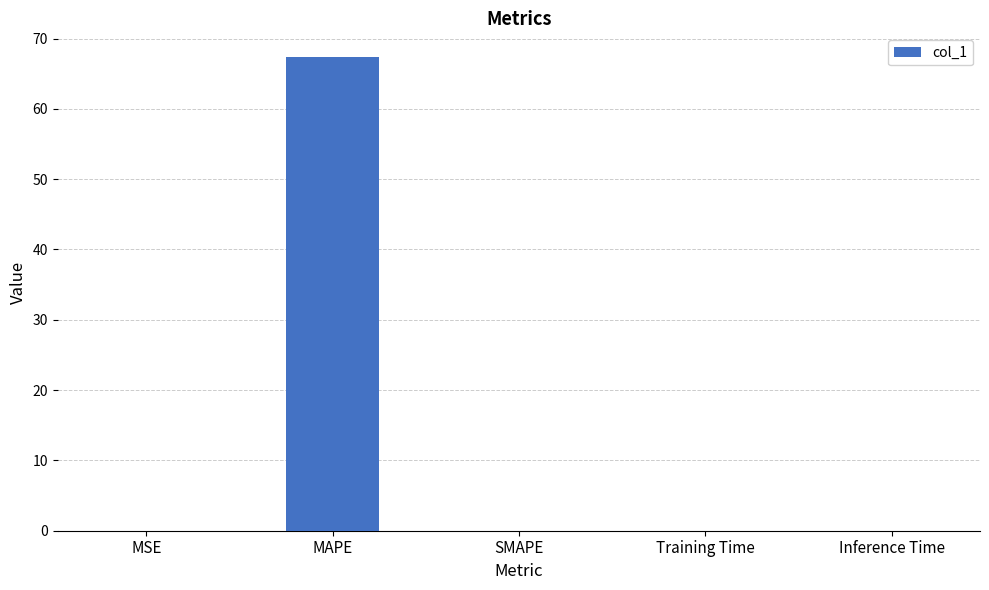

True or false: the data shows 67.4 at MAPE.

True